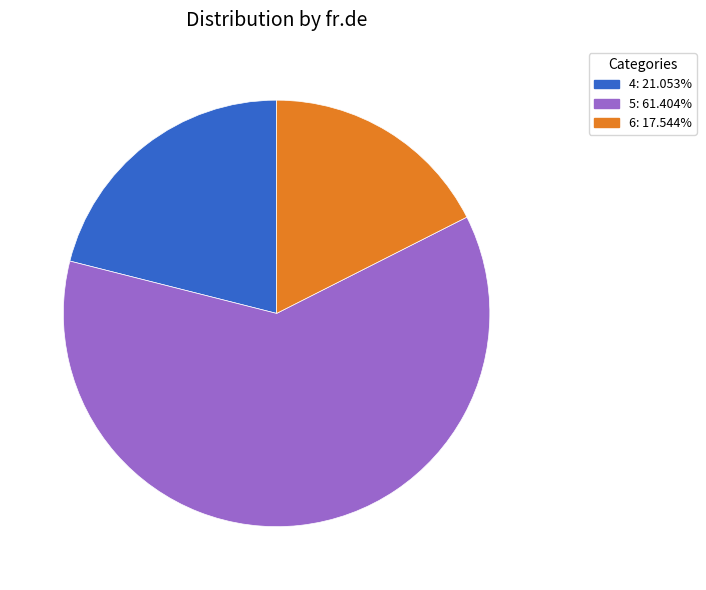

How many segments does this pie chart have?

3